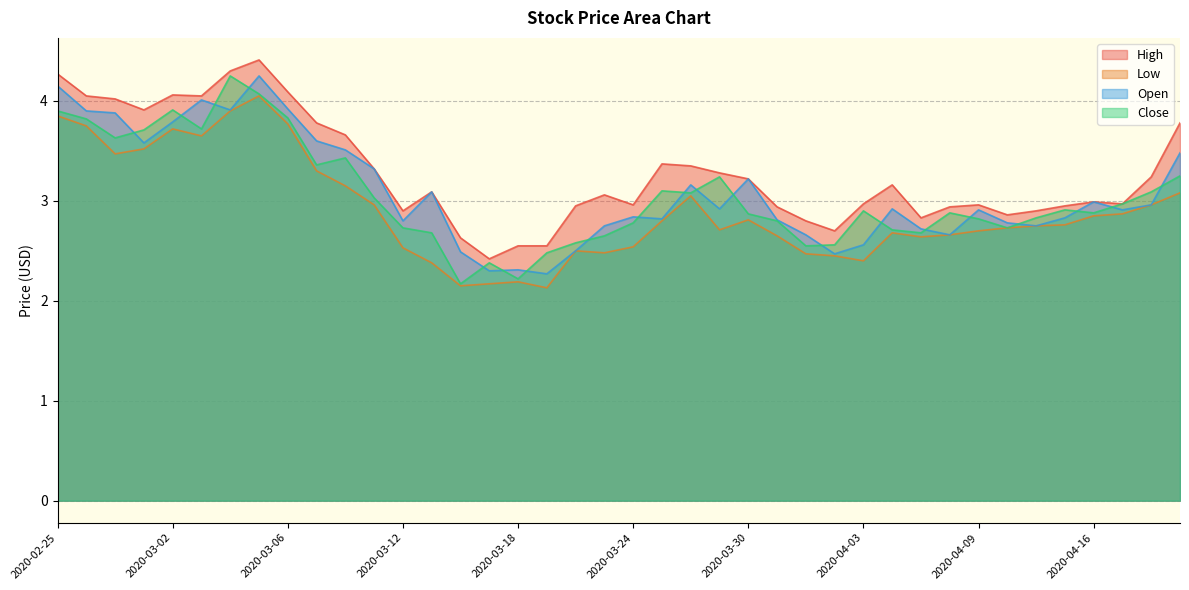

True or false: Open and Low intersect in this chart.

False